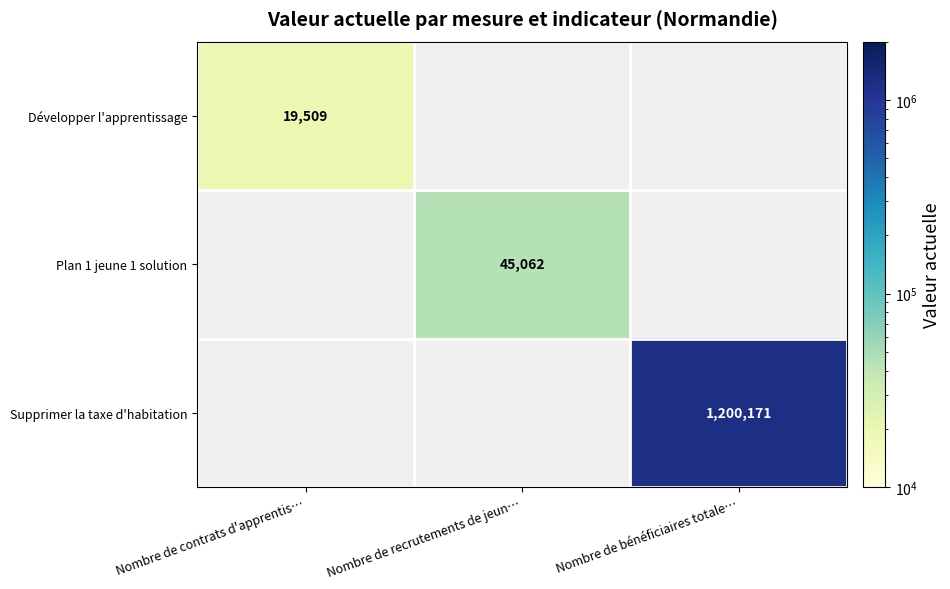

The value of Développer l'apprentissage at Nombre de contrats d'apprentis… is 13535. True or false?

False